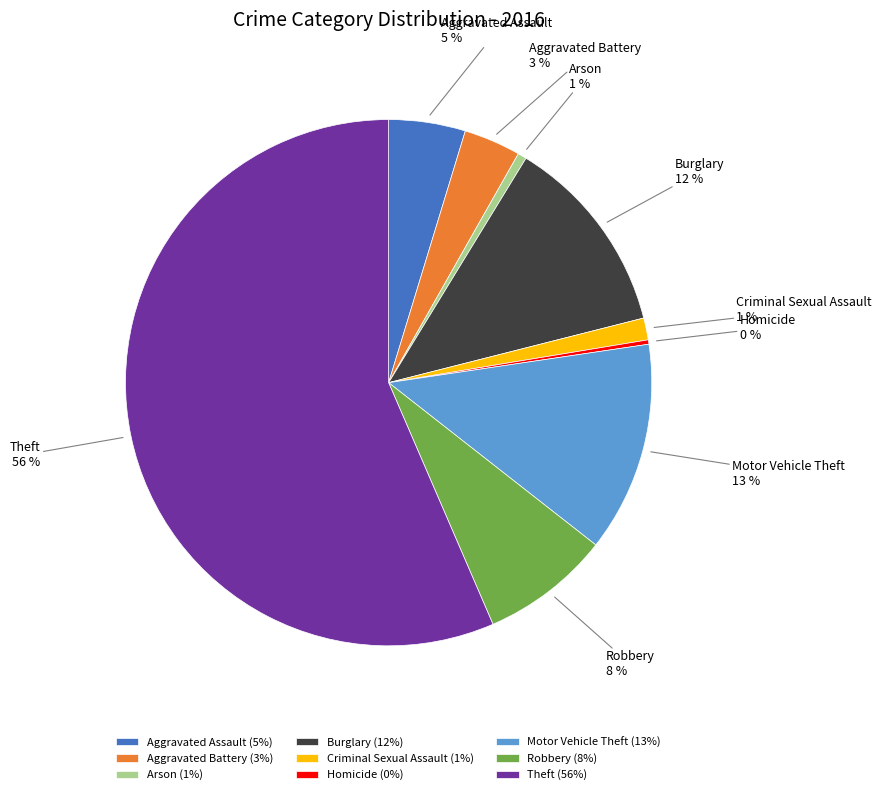

To the nearest percent, what is the average slice percentage?

11%